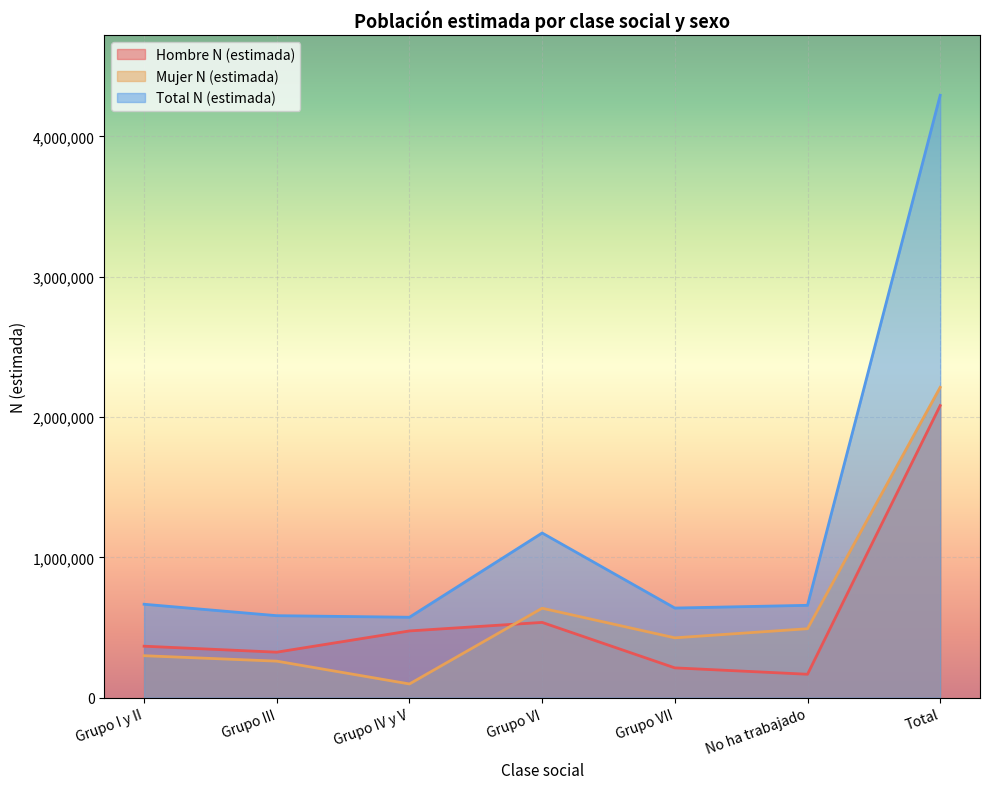

How many interior local peaks does the Hombre N (estimada) series have?

1